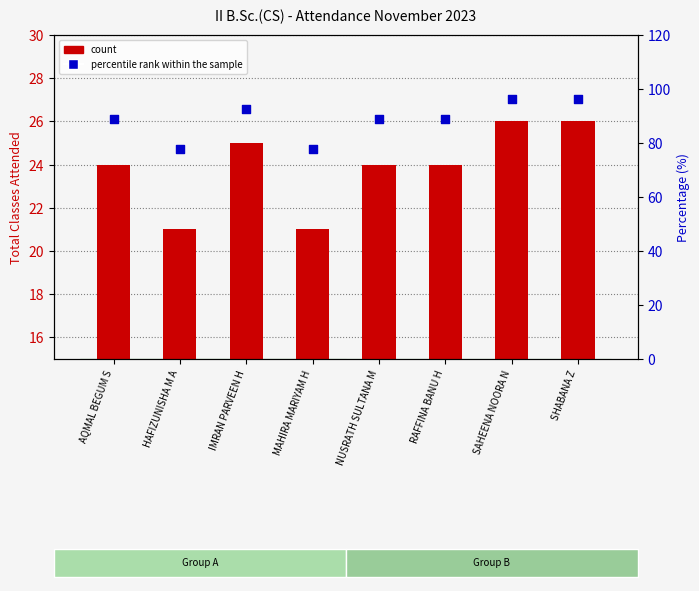

What is the total value across all series at MAHIRA MARIYAM H?

98.8